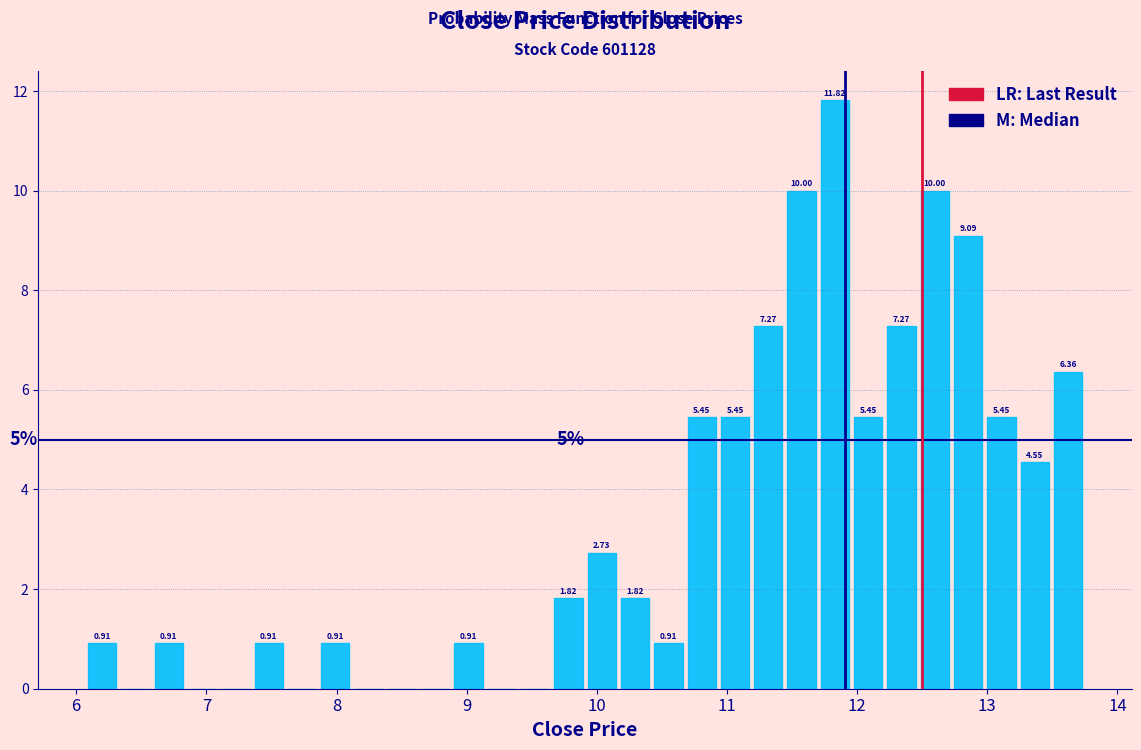

Around what value on the x-axis is the tallest bar? Give the approximate position of its centre, as read against the axis.

11.8